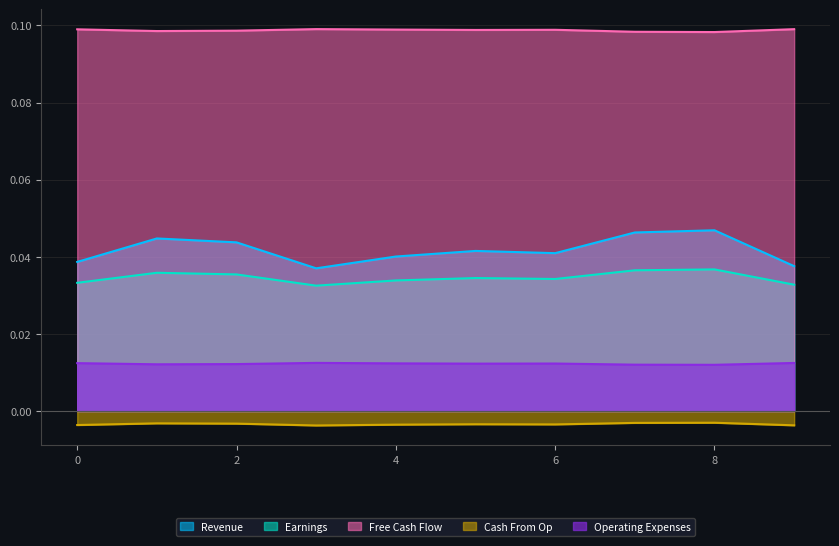

What are all the series names shown in the legend?

Revenue, Earnings, Free Cash Flow, Cash From Op, Operating Expenses